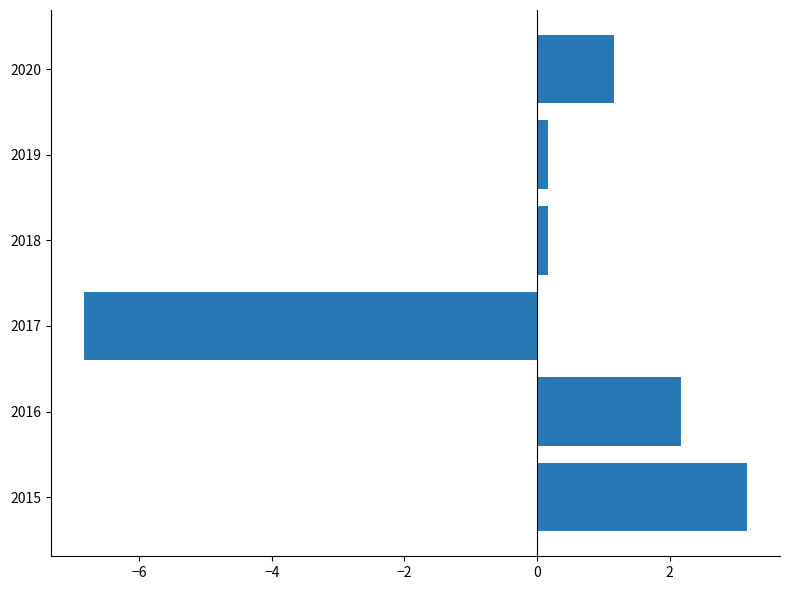

The value at 2015 is 3.2. True or false?

True